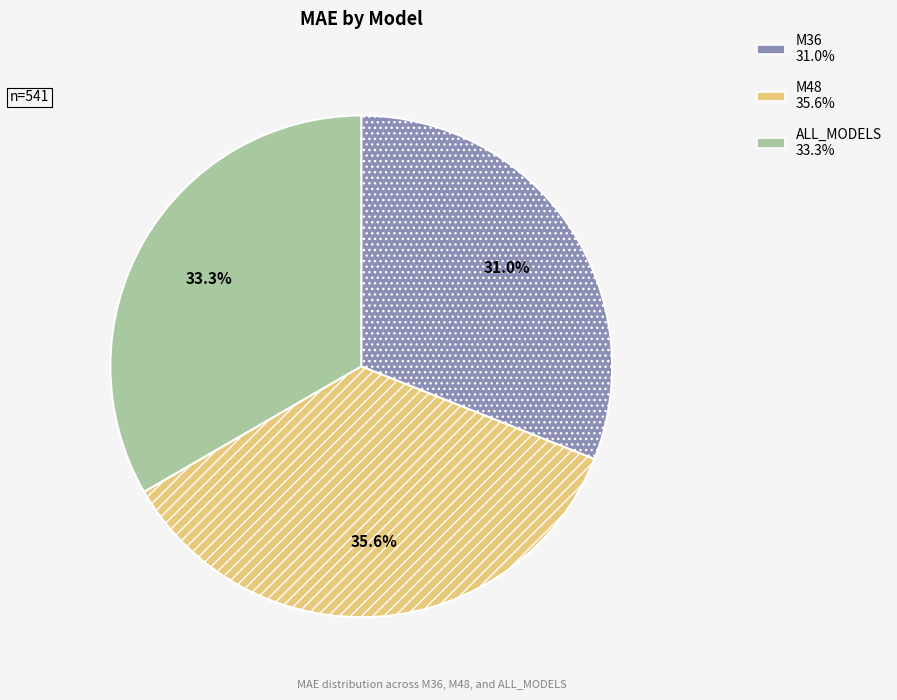

Between ALL_MODELS and M48, which is larger?

M48